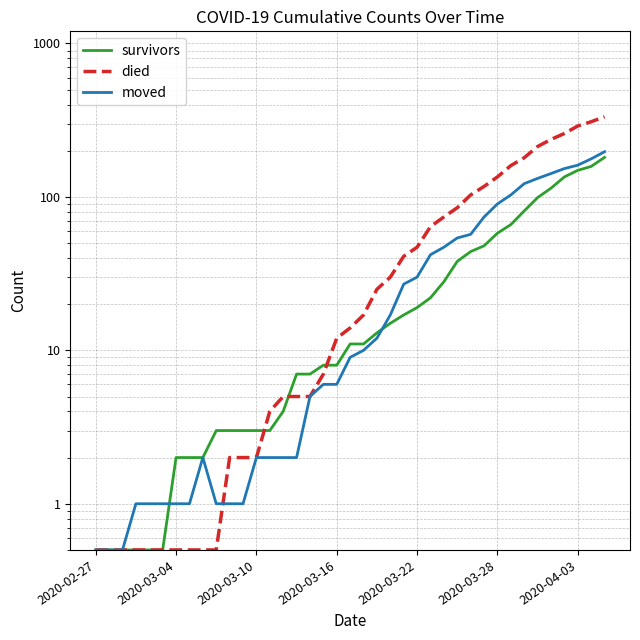

What is the average value of the moved series?

43.4